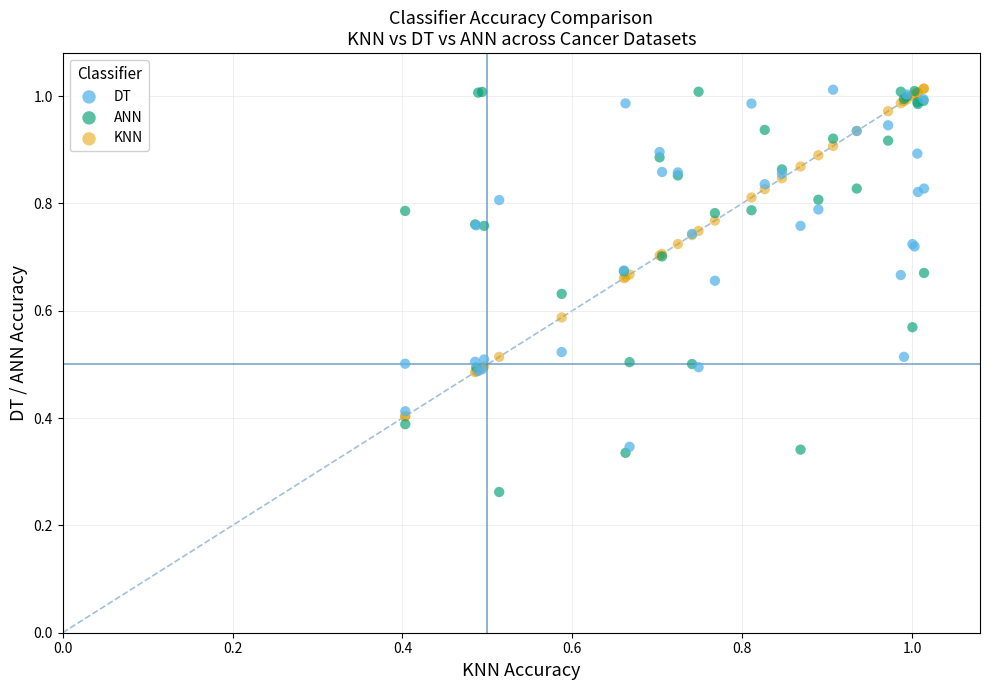

What are all the series names shown in the legend?

DT, ANN, KNN